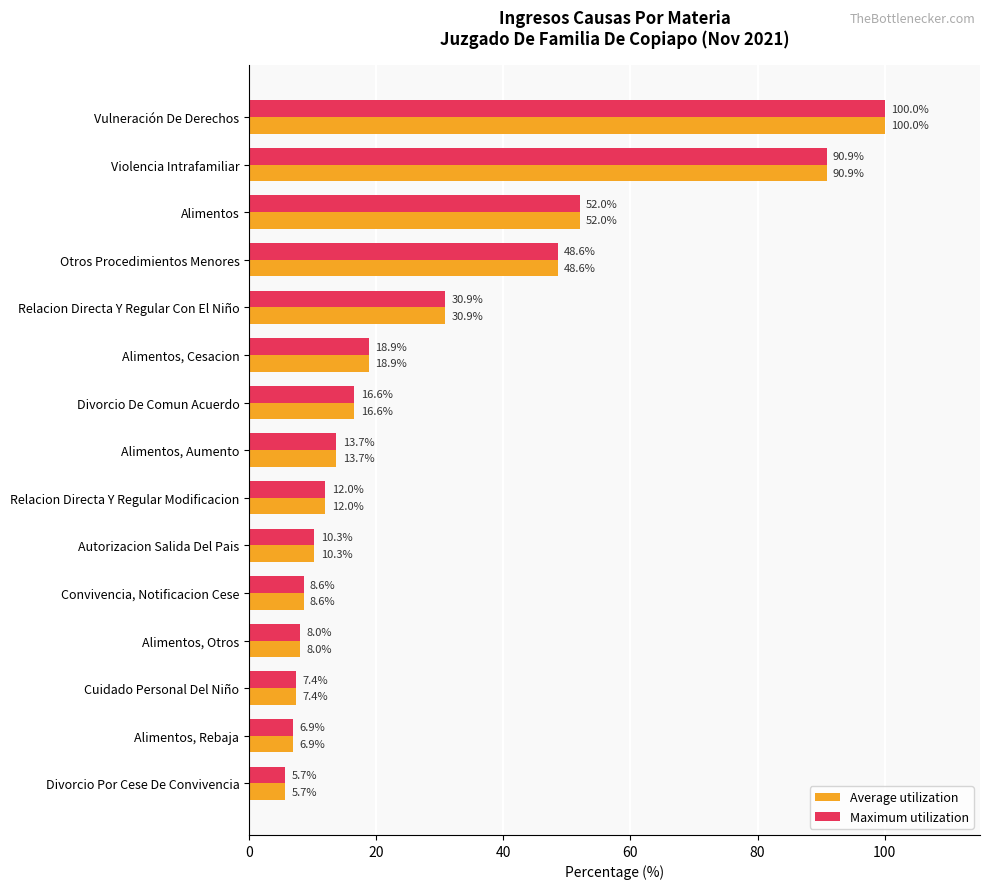

What is the sum of all Maximum utilization values?

430.3